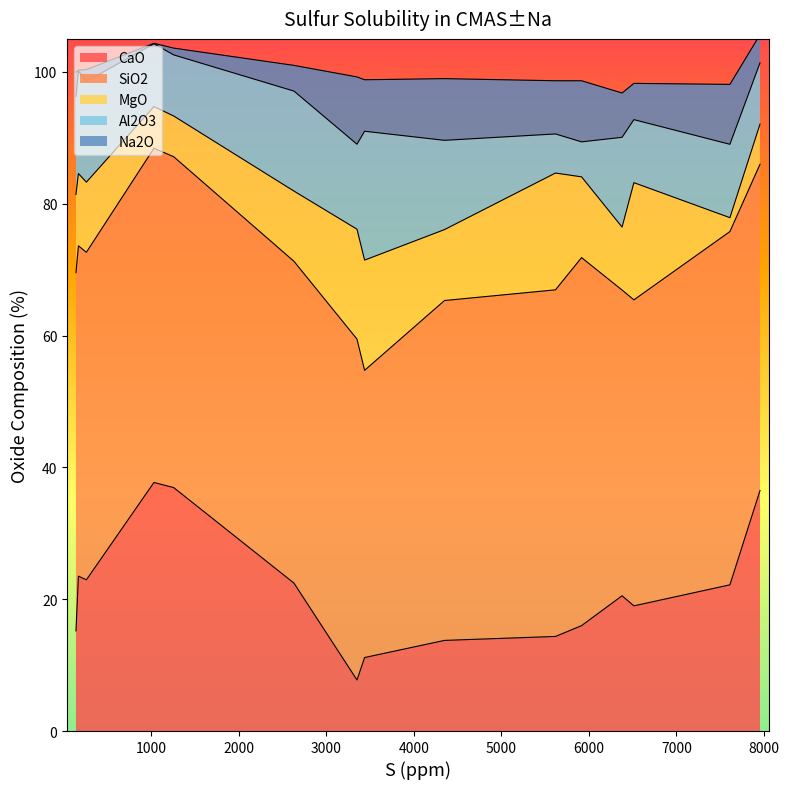

The value of Na2O at 258 is 0.7. True or false?

False